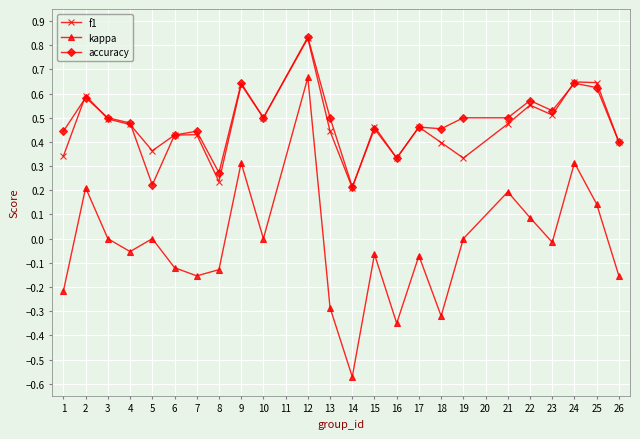

Which category has the highest value in the kappa series?

12